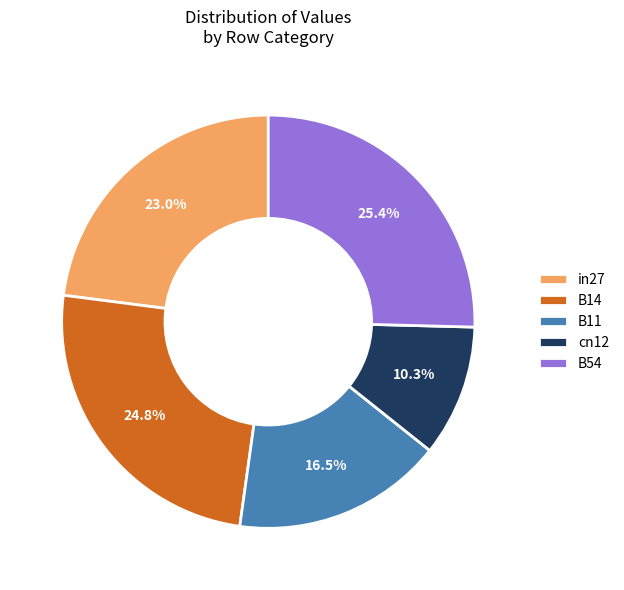

What is the largest slice in the pie chart?

B54